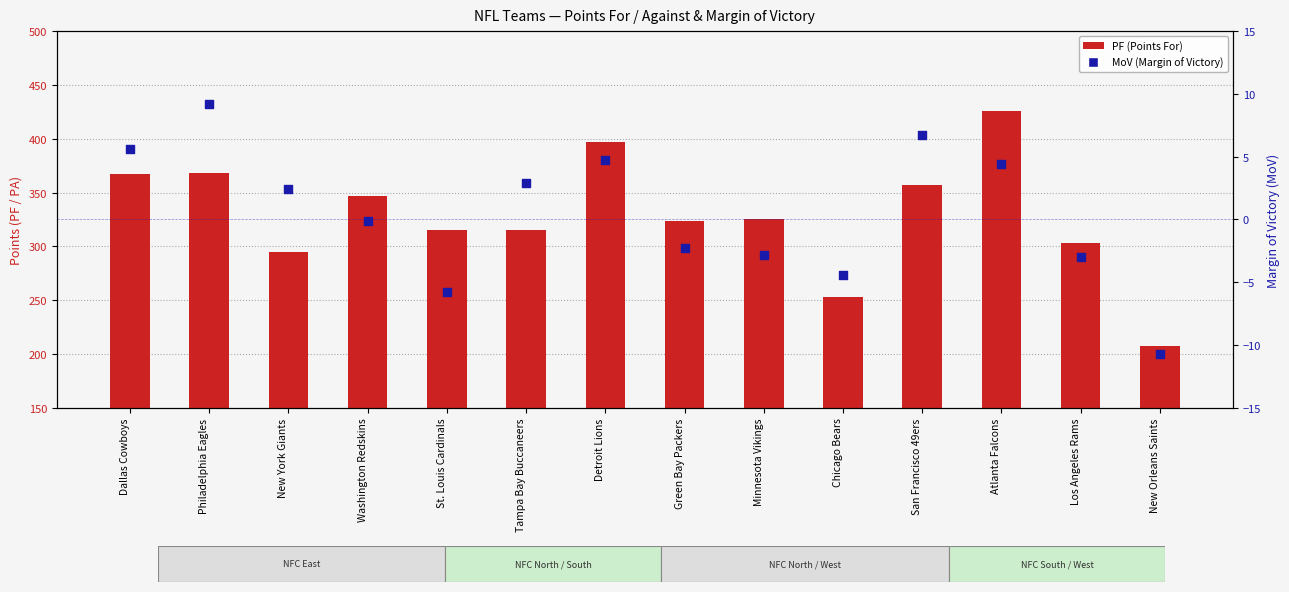

Which series has the largest Y range (max minus min)?

PF (Points For)